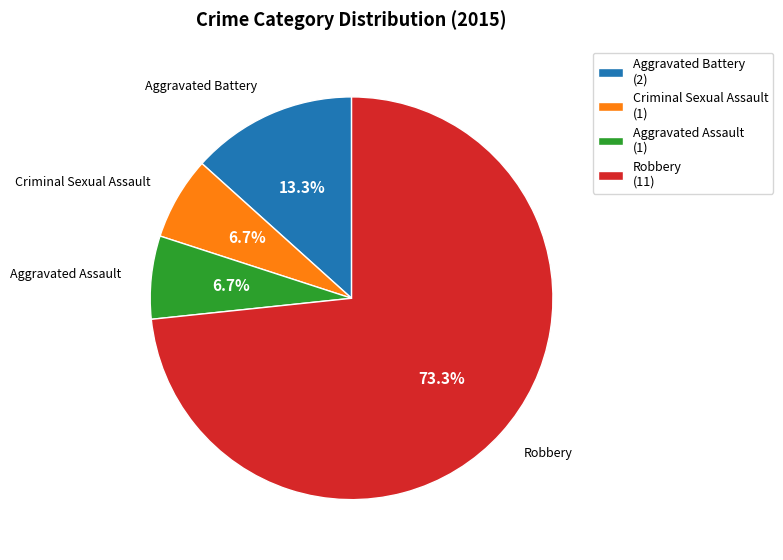

What is the ratio of the value at Aggravated Battery (2) to the value at Aggravated Assault (1)?

2.0